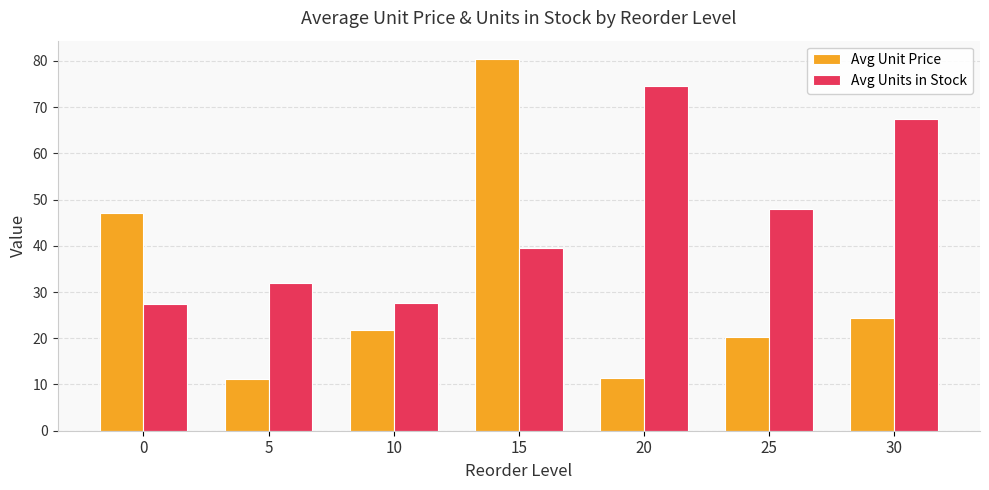

Is it true that Avg Unit Price equals 80.3 at 15?

True